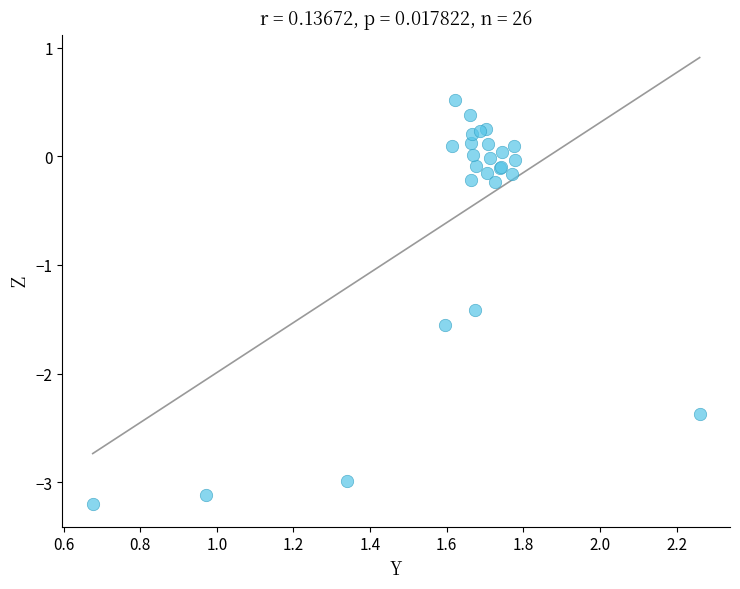

What Y value in the scatter plot is closest to -1?

-1.4